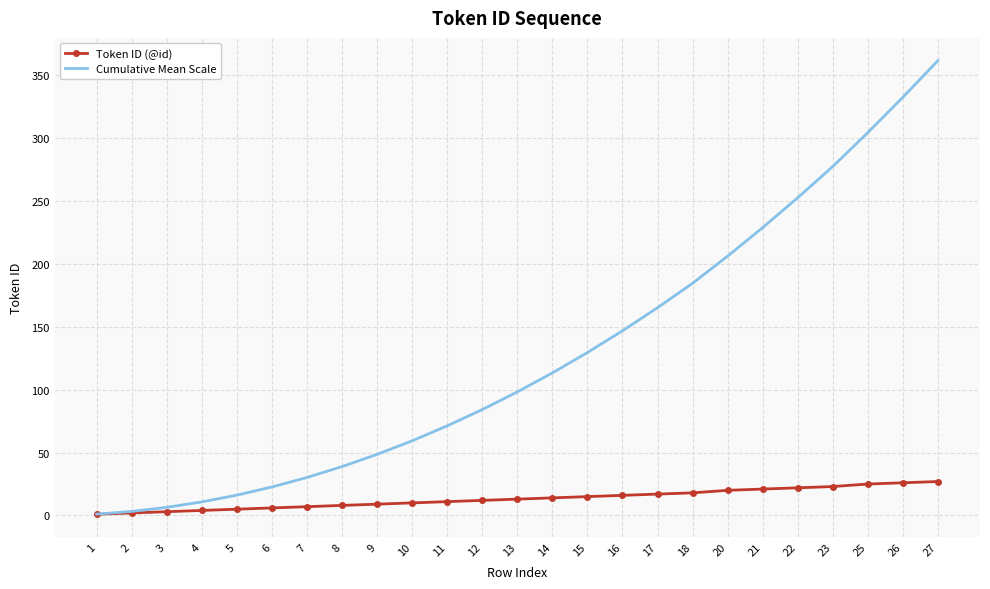

What are all the series names shown in the legend?

Token ID (@id), Cumulative Mean Scale